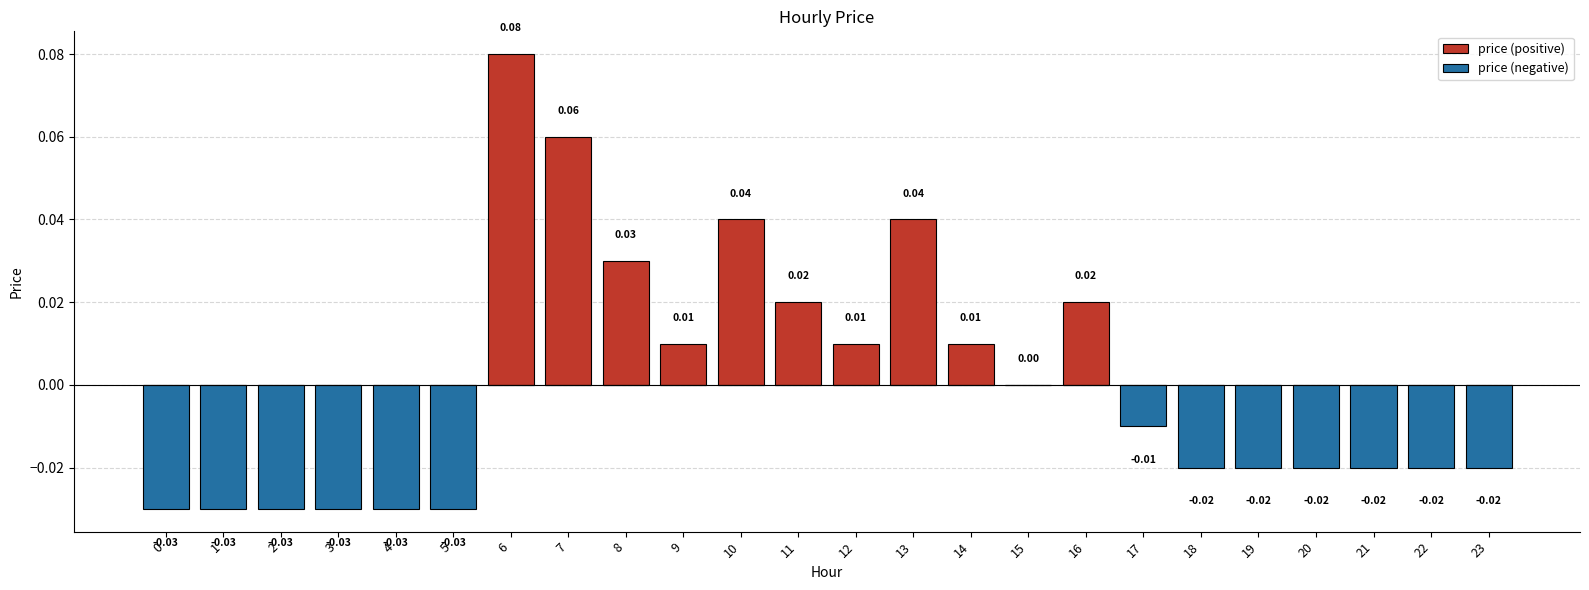

What are all the series names shown in the legend?

price (positive), price (negative)